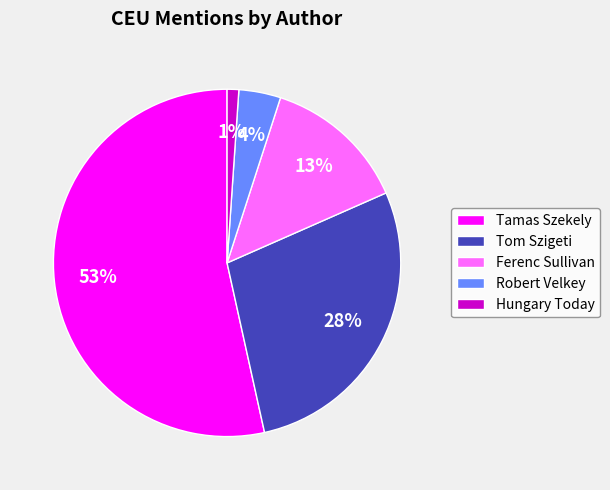

Which has a higher value, Hungary Today or Ferenc Sullivan?

Ferenc Sullivan